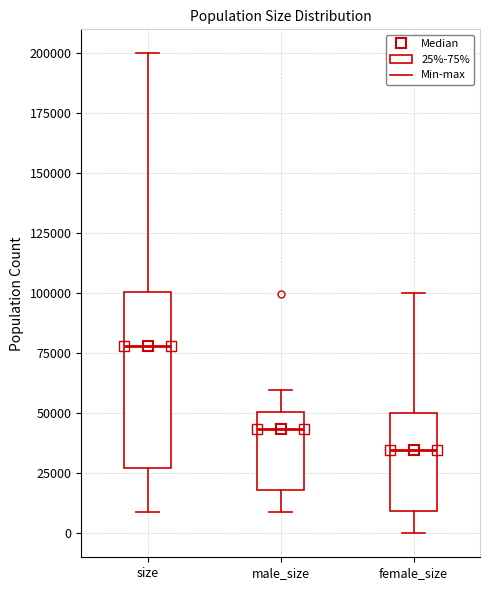

Reading left to right, transcribe this box plot: for each box, give where its median line is, the range the box spans, and where its two whiskers end, as read against the y-axis. The values are not printed on the chart, so give them approximately, as read against the axis.

size: median 80000, box 25000 to 100000, whiskers 10000 to 200000
male_size: median 45000, box 20000 to 50000, whiskers 10000 to 60000
female_size: median 35000, box 10000 to 50000, whiskers 0 to 100000